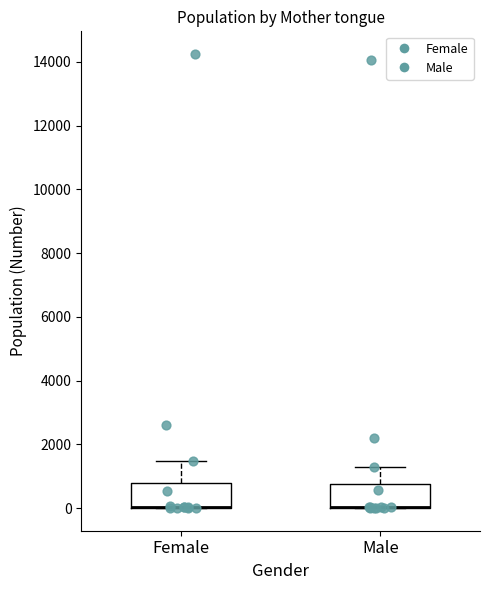

Where does the upper whisker of the box for Male end on the y-axis? The values are not printed on the chart, so give them approximately, as read against the axis.

1400